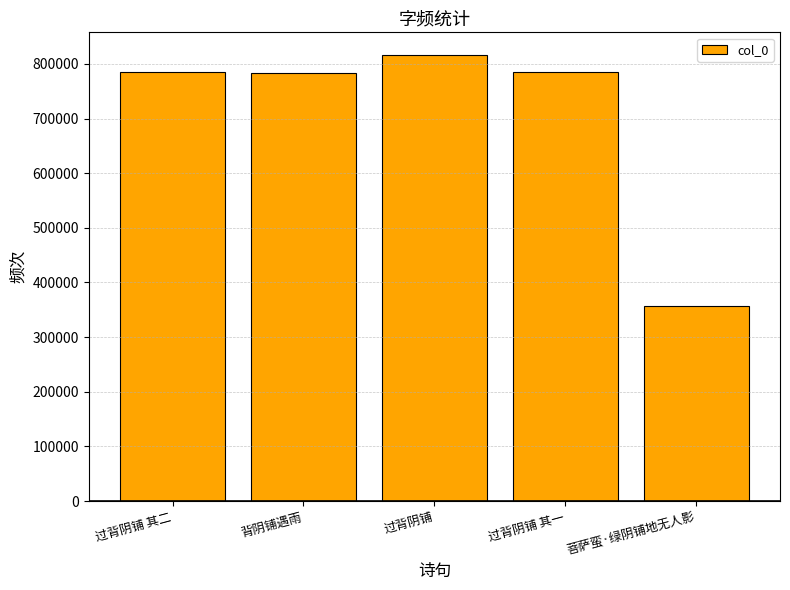

What value does the data have at 背阴铺遇雨?

782908